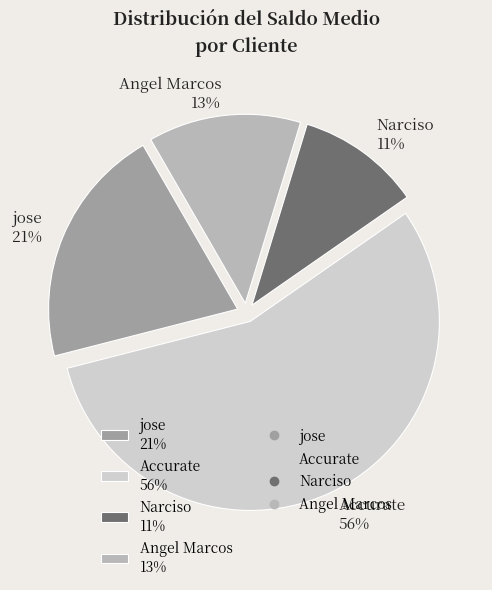

Does Angel Marcos represent more than half of the total?

No